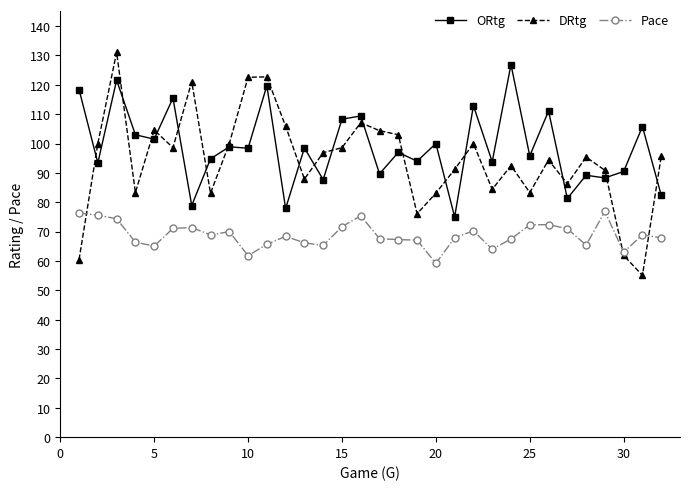

True or false: Pace has more than 1 points higher than both neighbors.

True